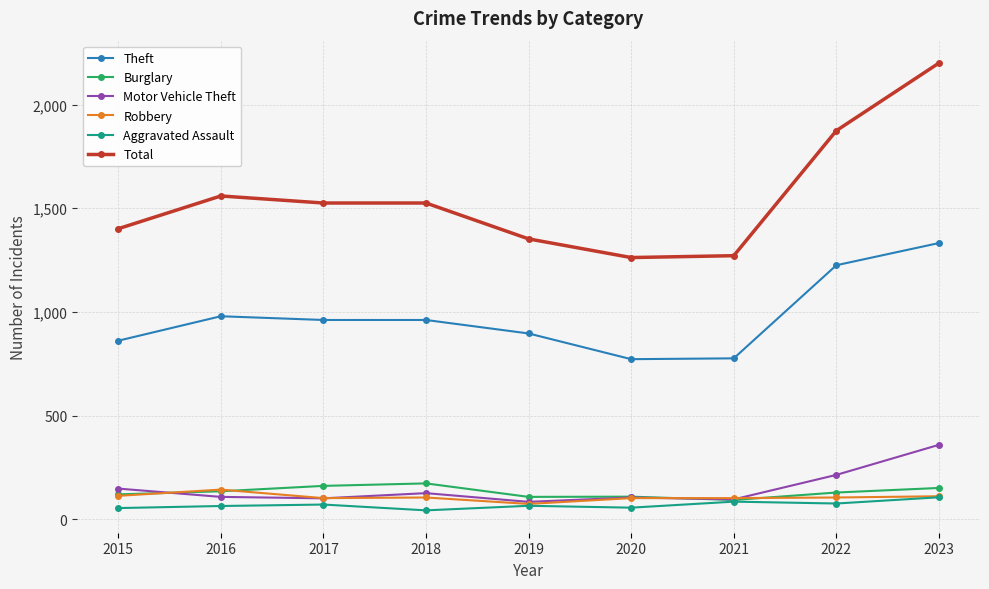

Which series has the largest total across all categories?

Total